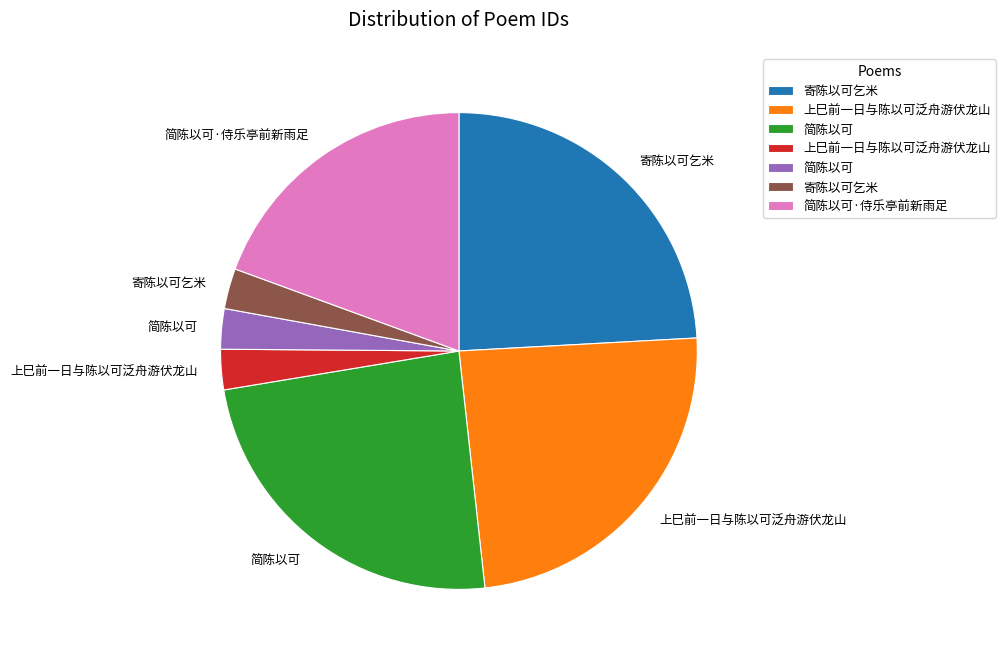

Does any single category account for the majority?

No